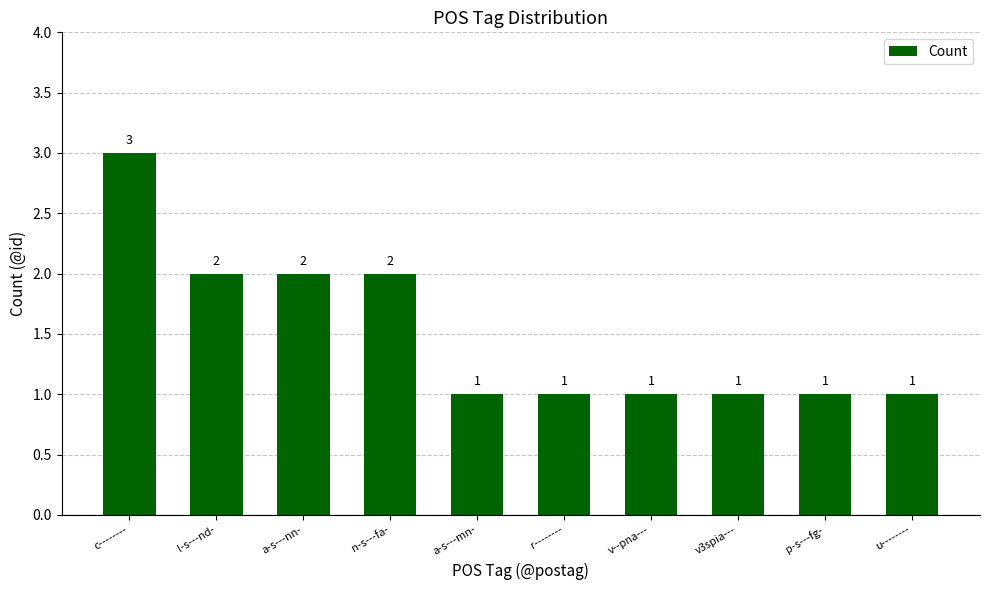

Count the values in the range 1 to 2.

9